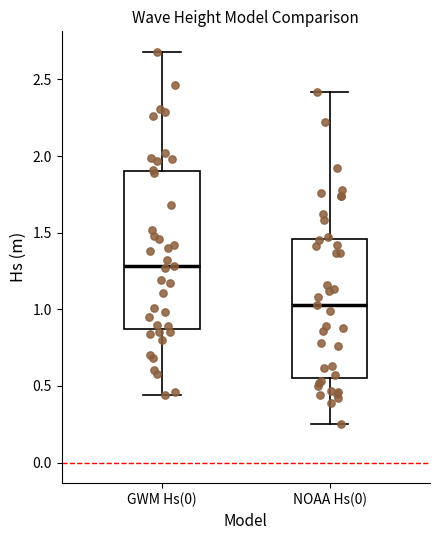

Which box is the tallest, from its lower edge to its upper edge?

GWM Hs(0)